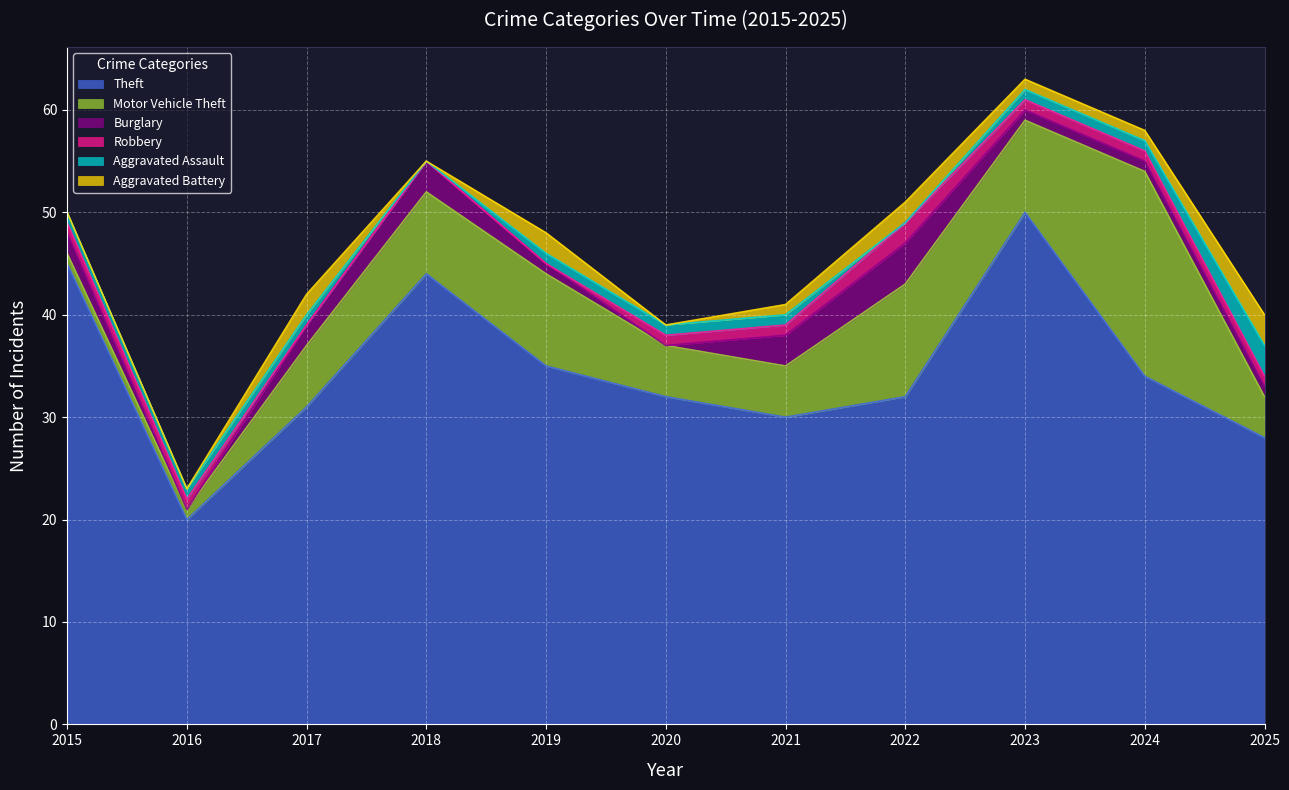

Is it true that Motor Vehicle Theft equals 14 at 2018?

False